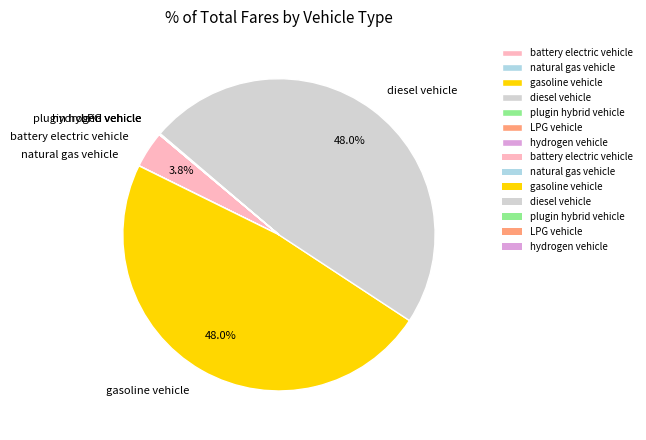

To the nearest percent, what portion does gasoline vehicle represent?

48%